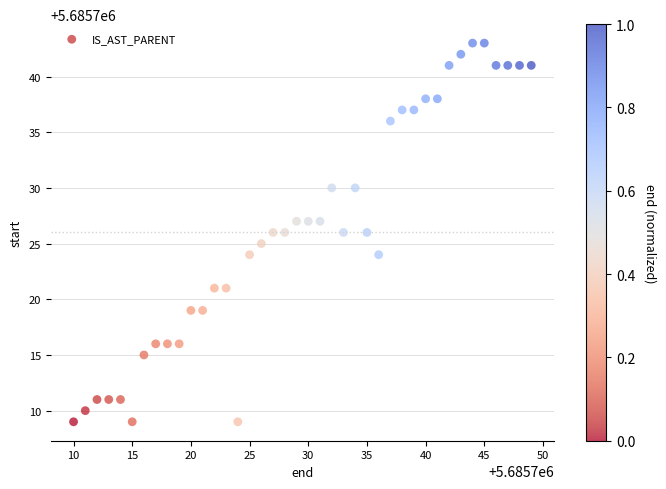

What is the range of X values (max minus min)?

39